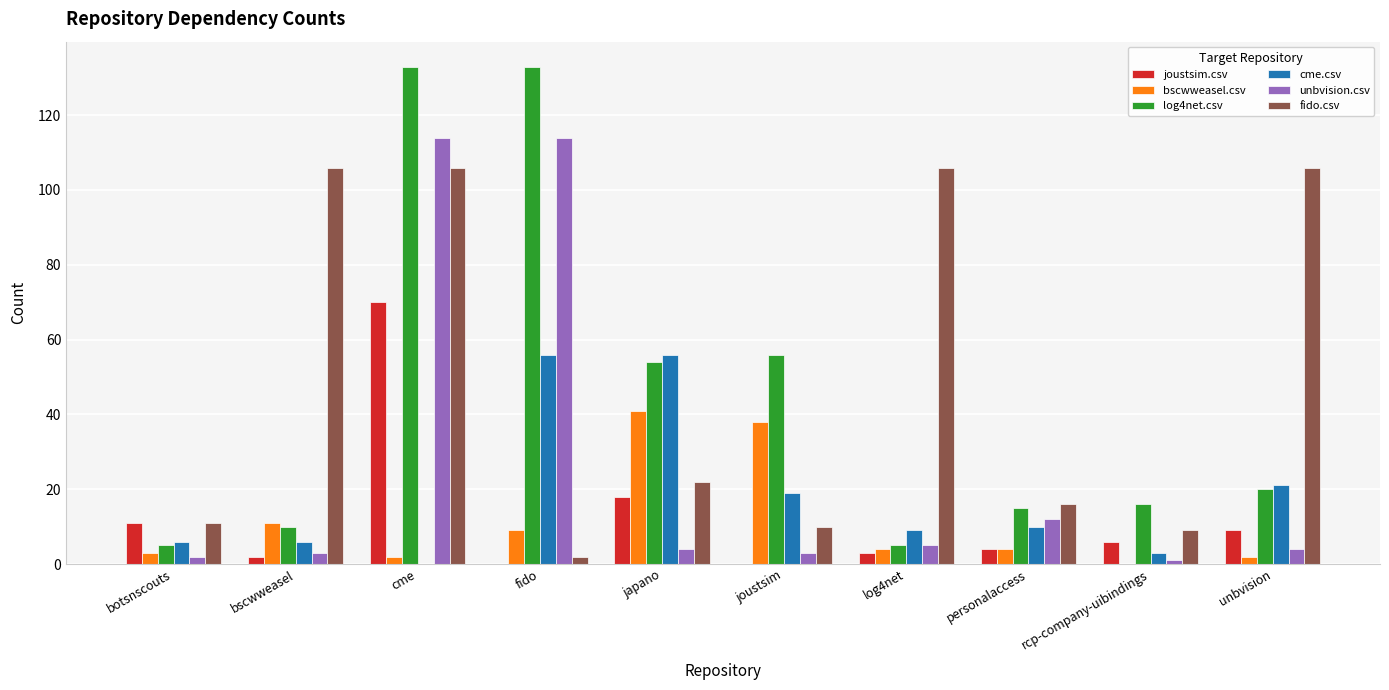

How many groups of bars are there?

10